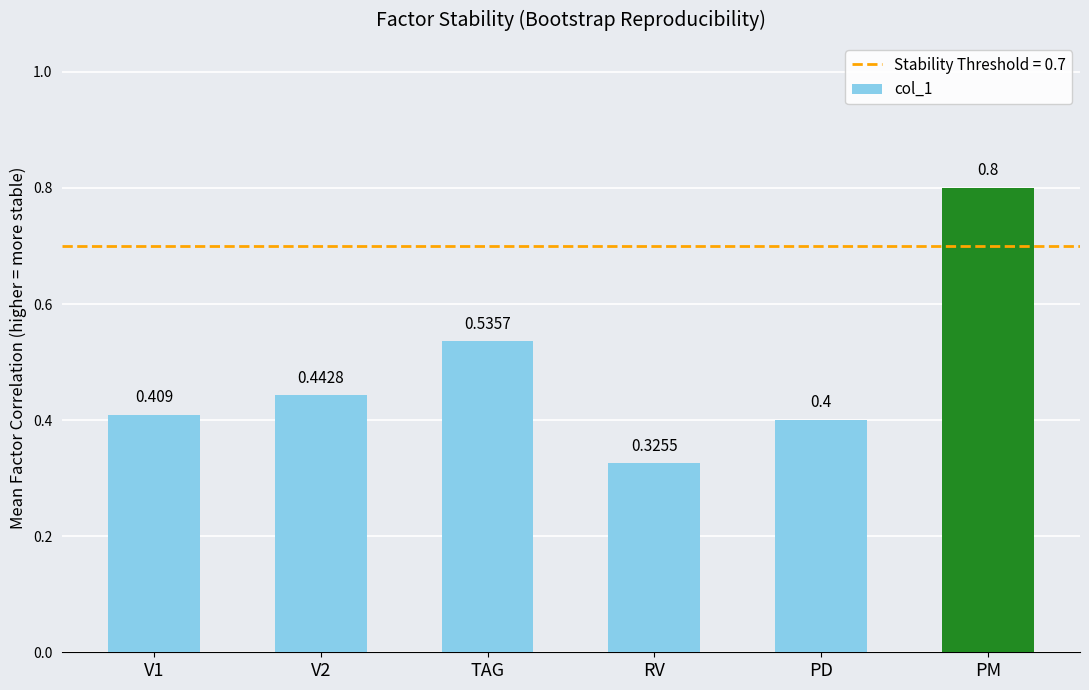

Count the number of data series in this chart.

1